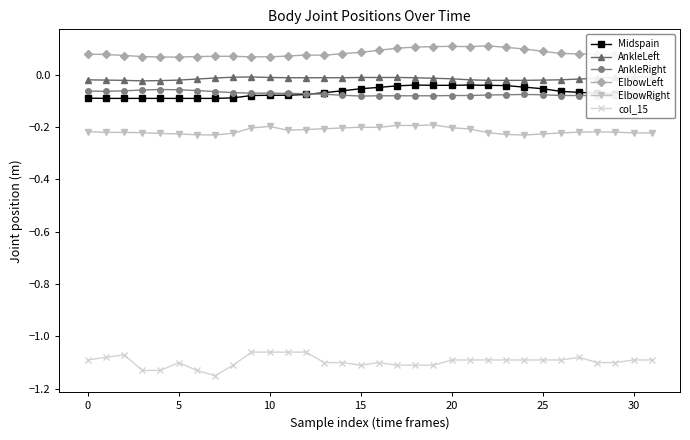

What value does the ElbowRight series have at 27?

-0.2